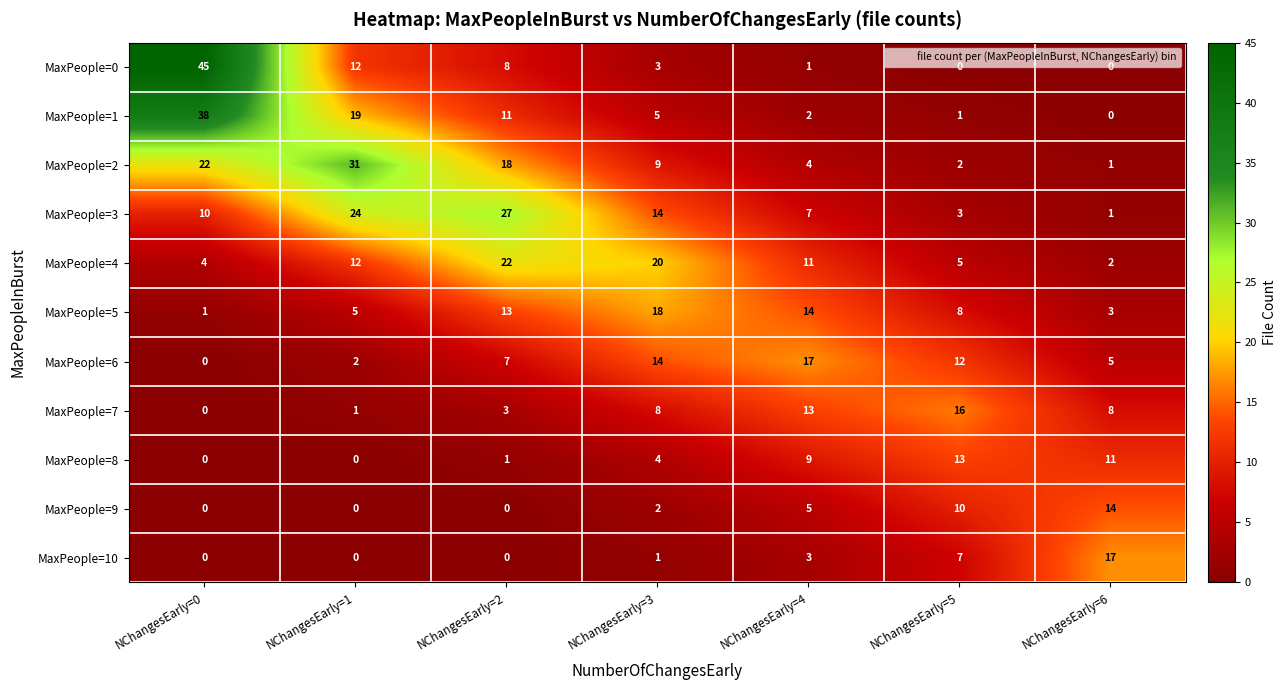

What is the difference between the maximum and minimum values in the MaxPeople=10 series?

17